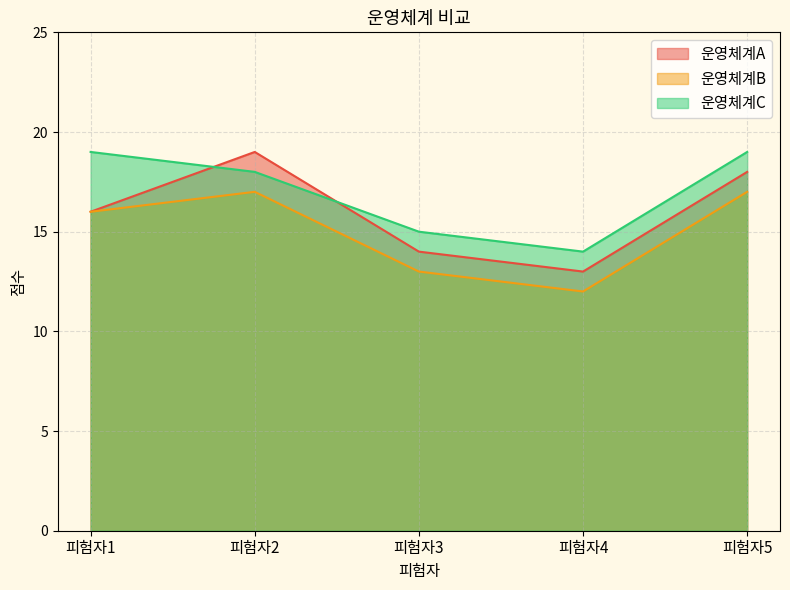

True or false: 운영체계C has a value of 18 at 피험자2.

True